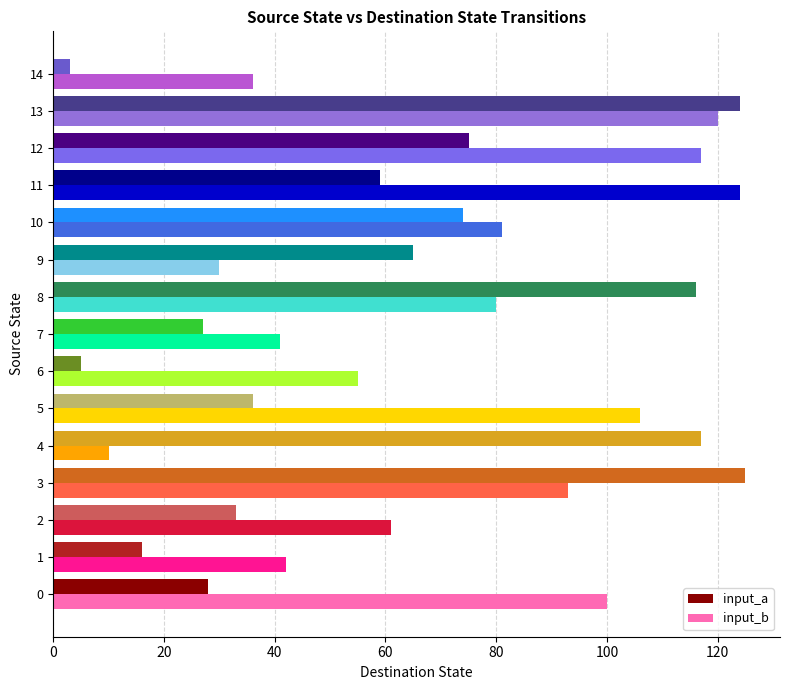

At 7, list the series in order from smallest to largest.

input_a, input_b